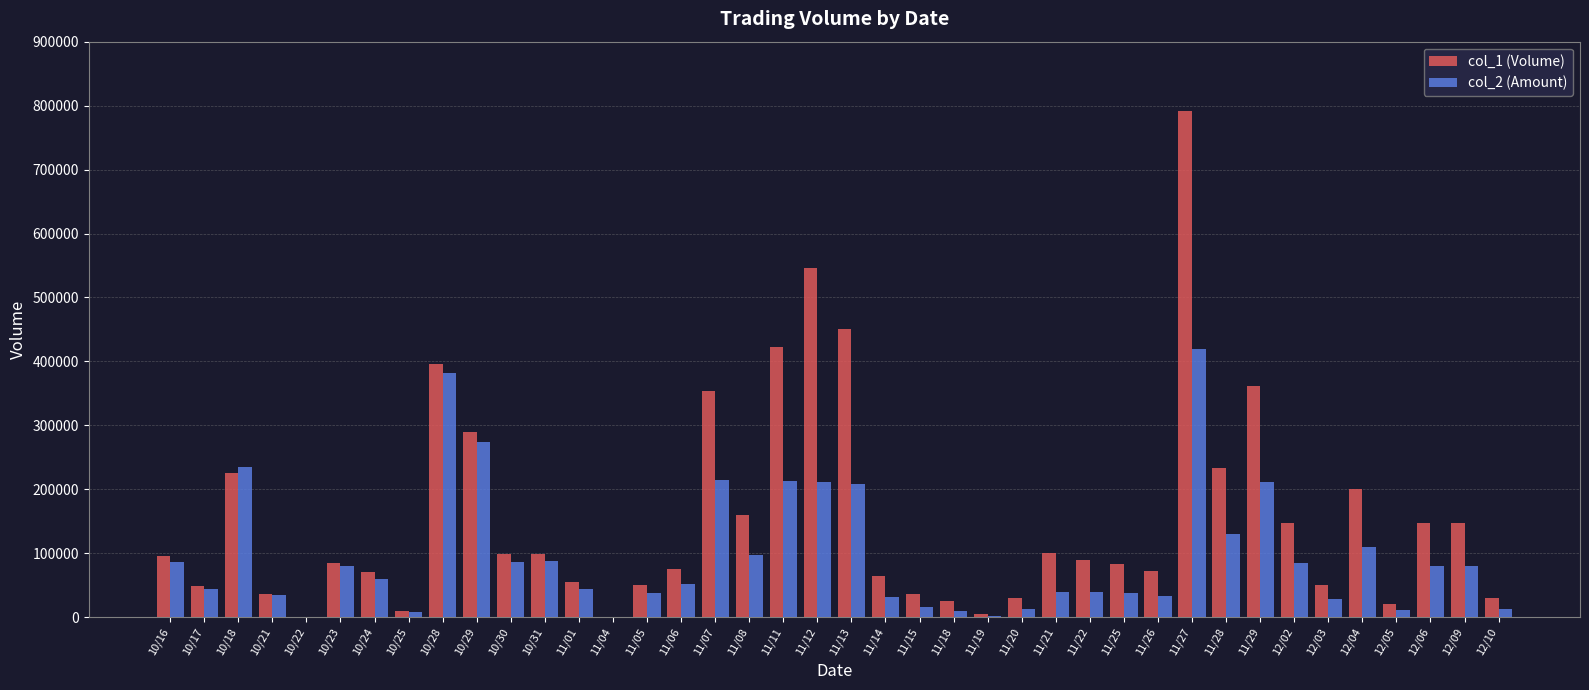

What is the sum of all col_2 (Amount) values?

3852110